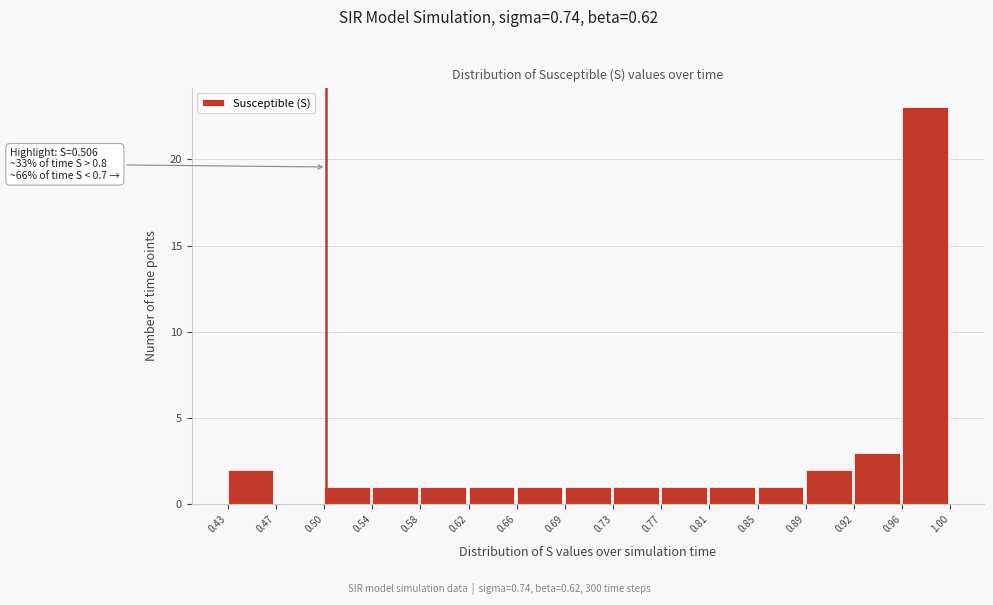

Over which range of the x-axis is the bar tallest?

0.96 to 1.00